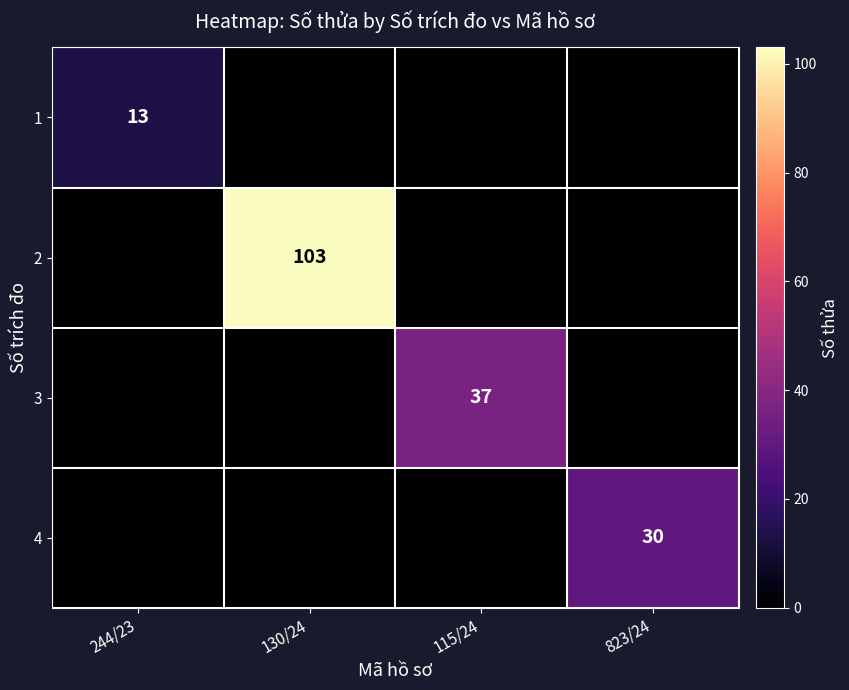

What is the maximum value shown in the chart?

103